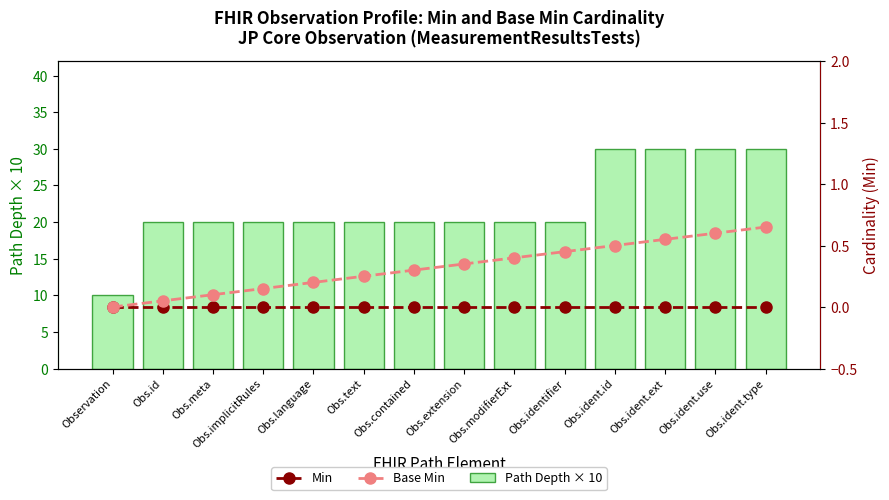

Is the value of Min at Obs.contained greater than the value of Path Depth × 10 at Obs.modifierExt?

No